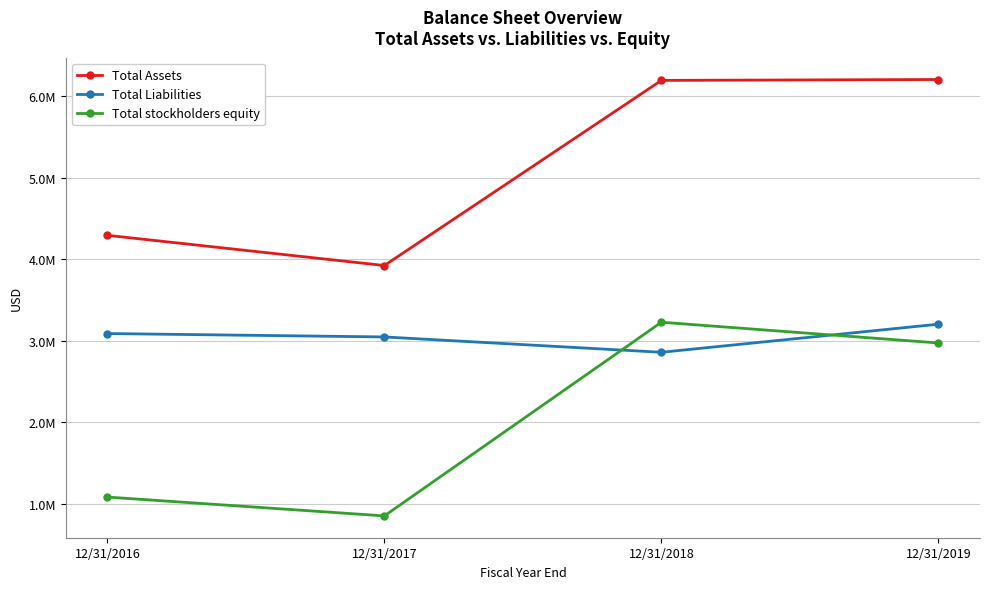

Does the chart have visible grid lines?

Yes